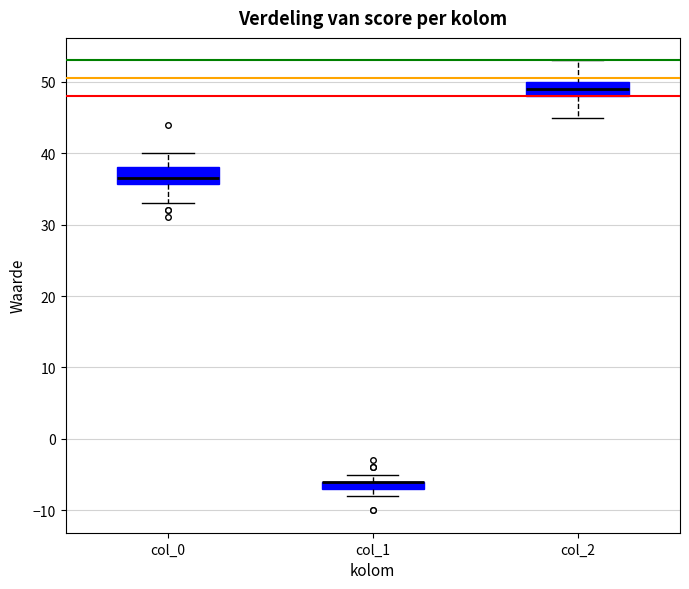

Where does the lower whisker of the box for col_2 end on the y-axis? The values are not printed on the chart, so give them approximately, as read against the axis.

45